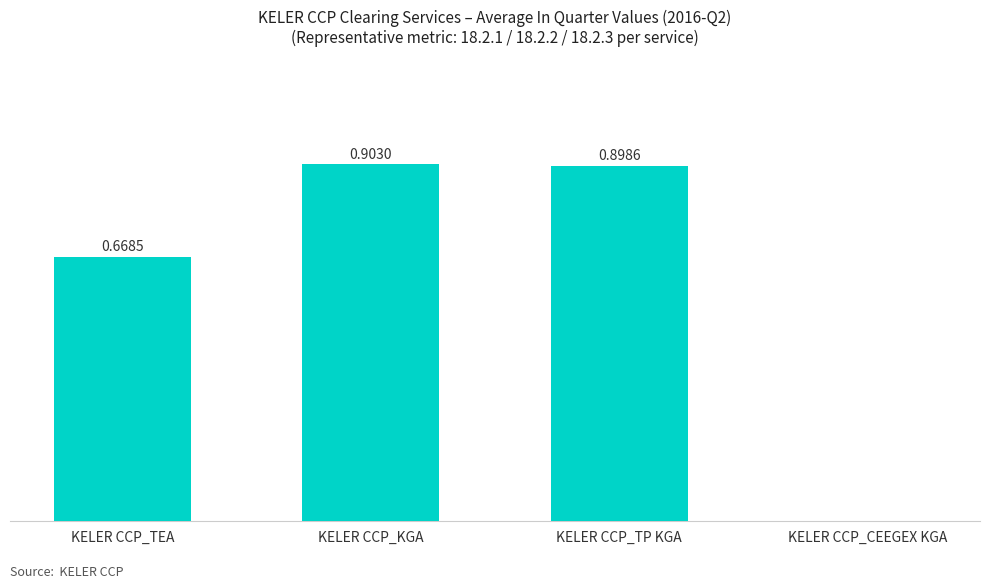

Between KELER CCP_KGA and KELER CCP_TP KGA, which is larger?

KELER CCP_KGA